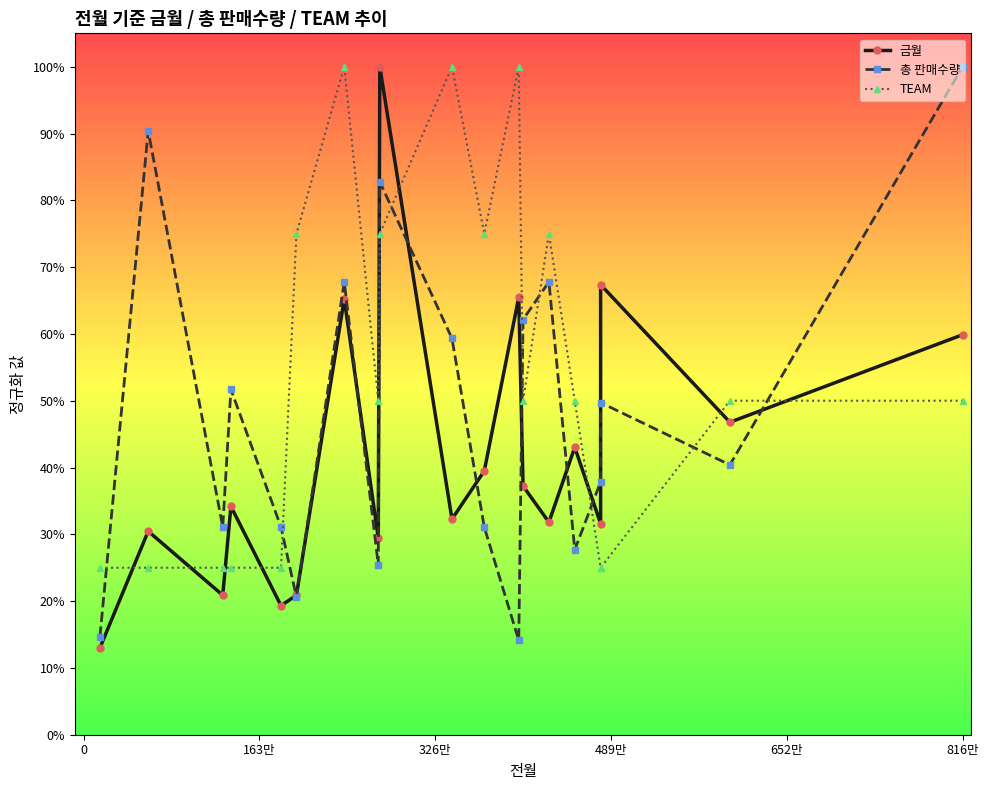

What is the difference between the maximum and minimum values in the 총 판매수량 series?

0.9